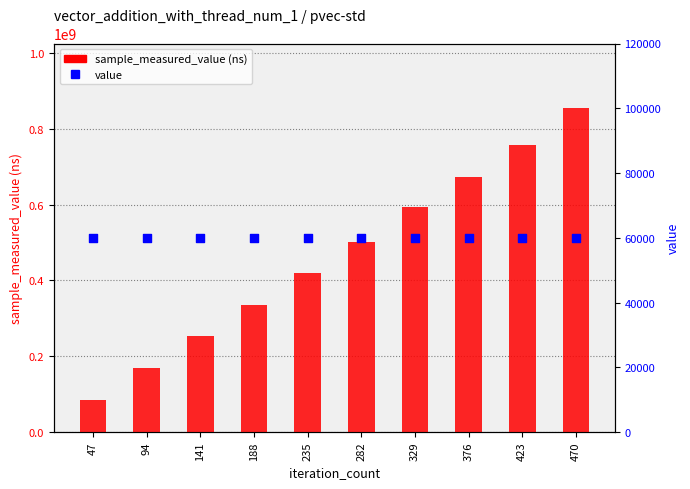

Is the value of value at 329 greater than the value of sample_measured_value (ns) at 470?

No